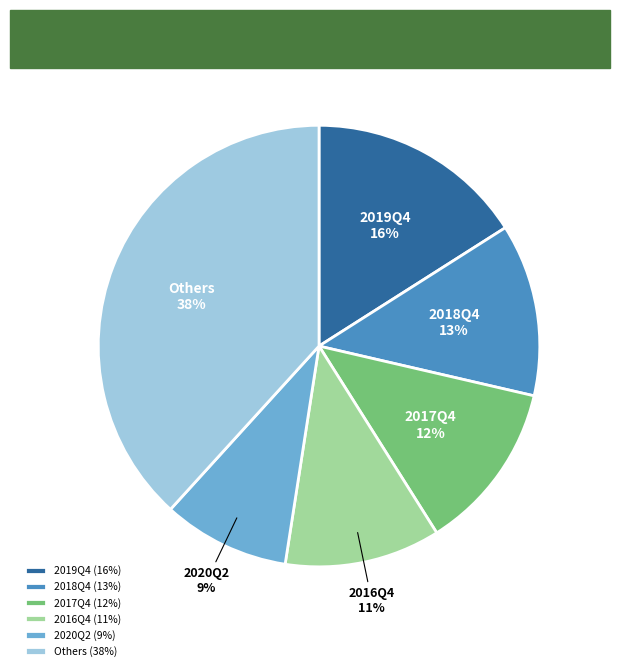

Is there any slice that represents more than half of the pie?

No